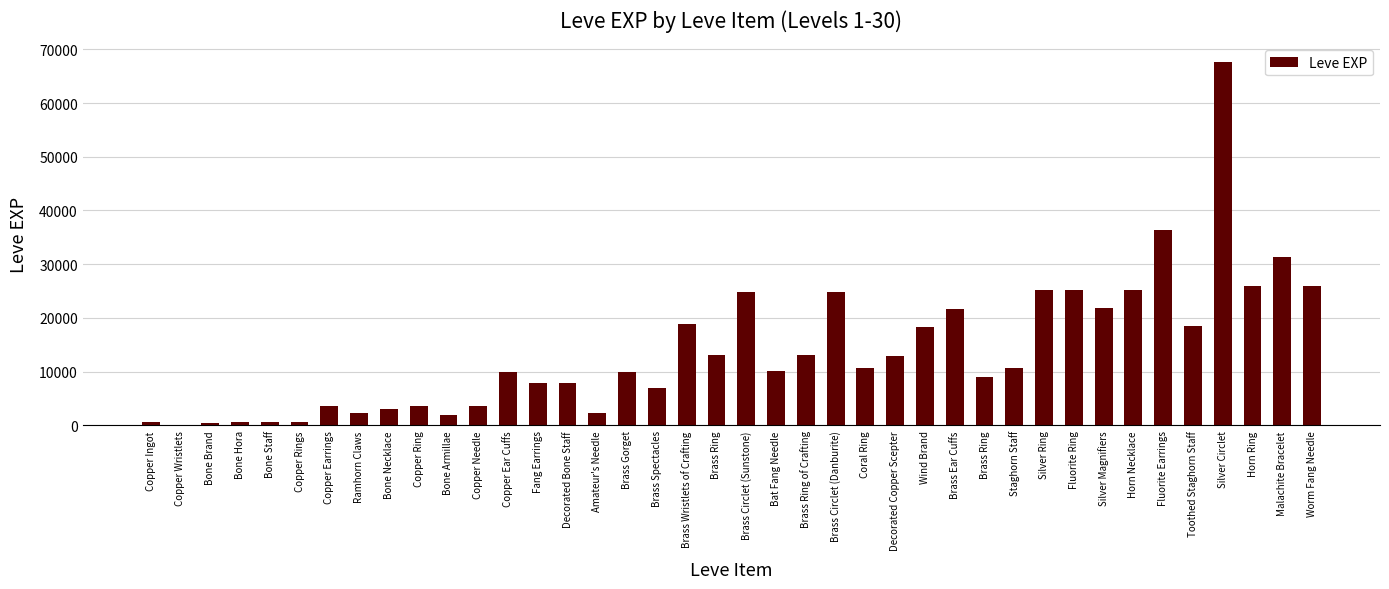

What is the sum of the values at Copper Ring and Bone Brand?

4050